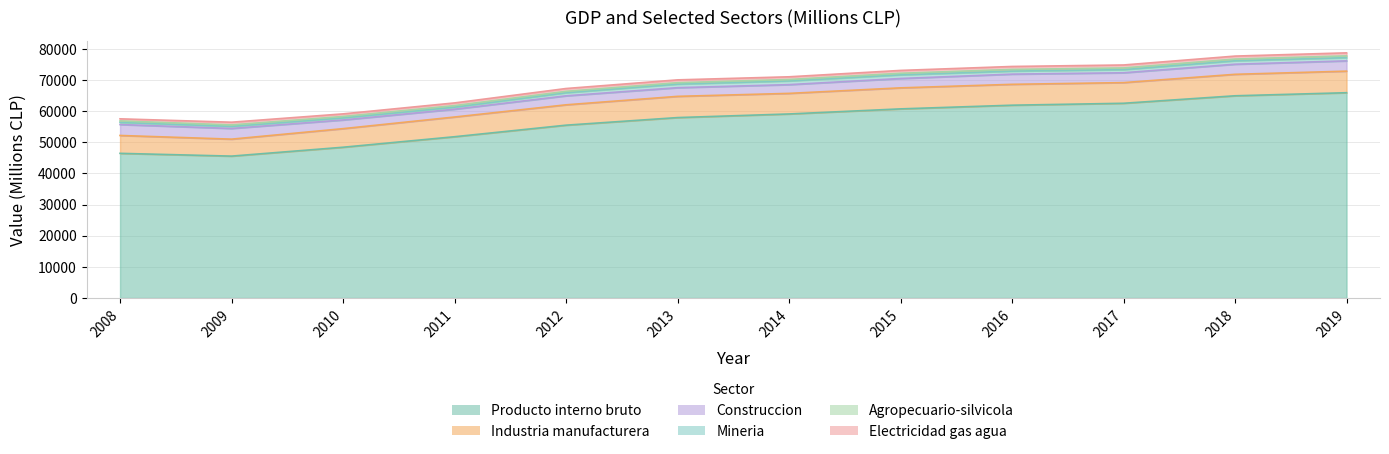

What is the approximate value of Electricidad gas agua at 2019, to the nearest 5?

975